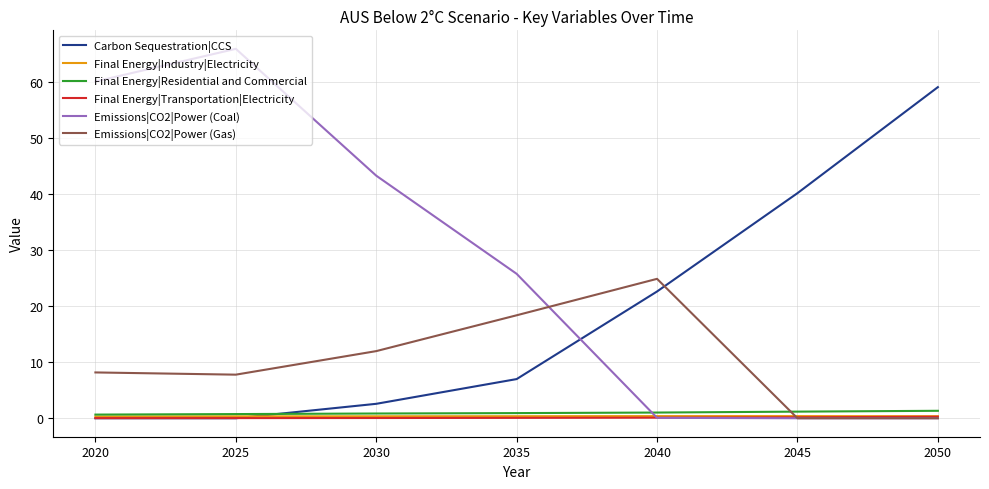

What is the difference between the second highest and minimum values in the Final Energy|Transportation|Electricity series?

0.2